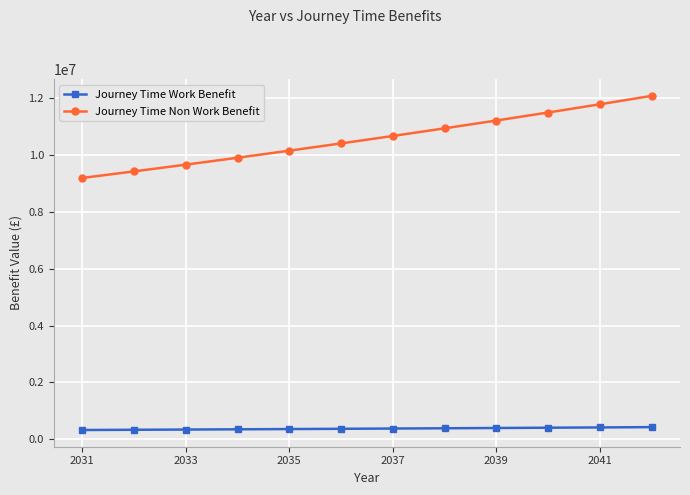

What is the average value of the Journey Time Work Benefit series?

372666.7